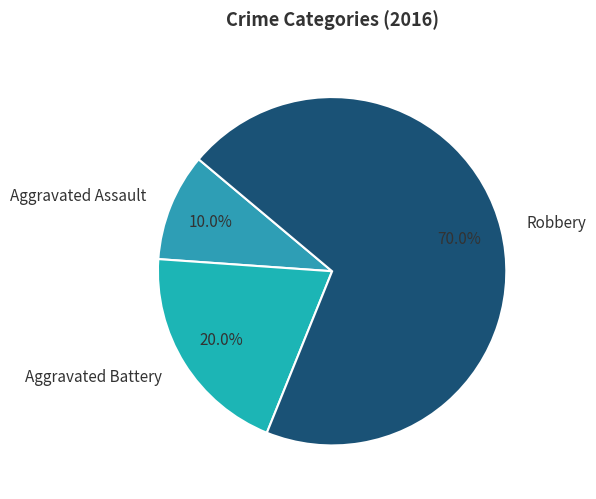

What is the ratio of the value at Aggravated Battery to the value at Robbery?

0.3